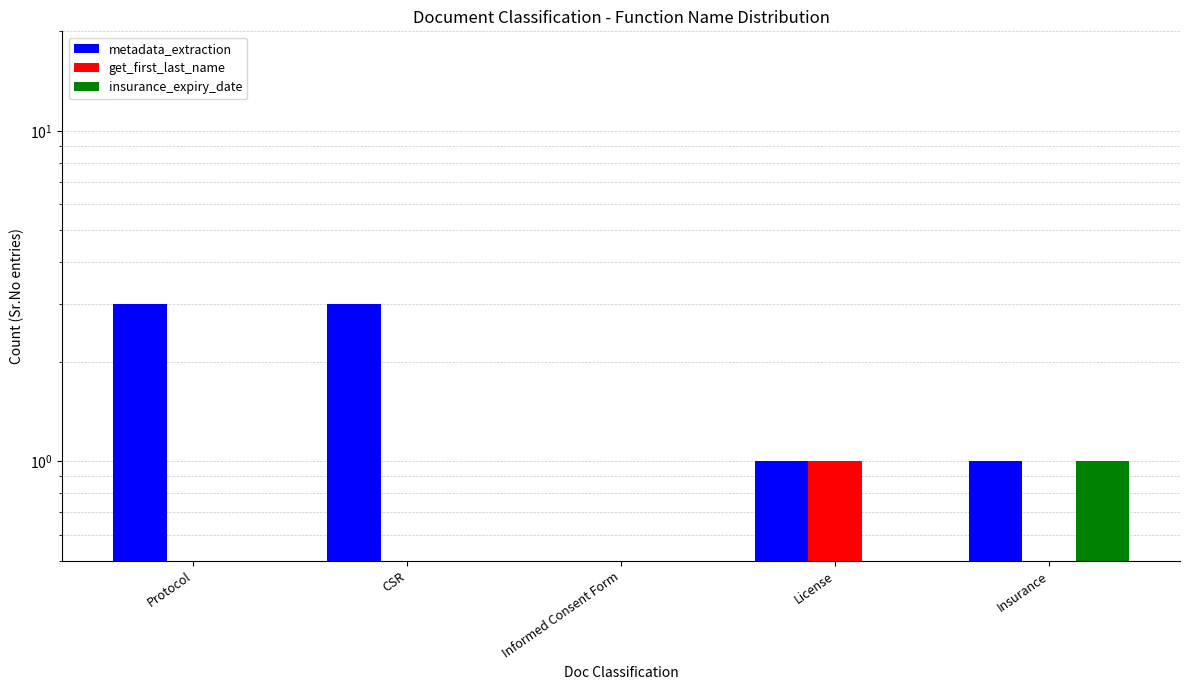

How many bars are there in total?

15